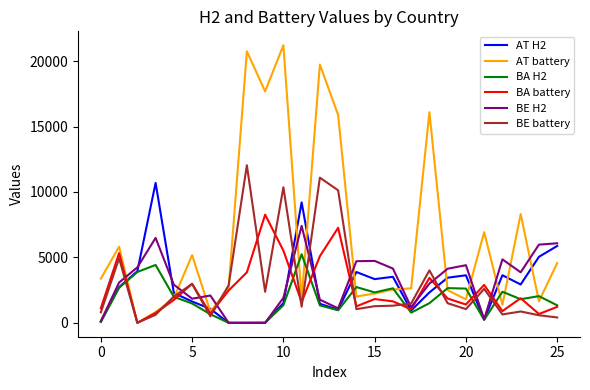

Which series has the largest total across all categories?

AT battery